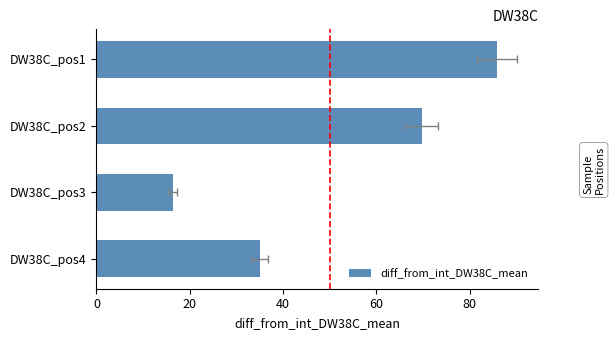

What is the value of the 3rd bar from the left?

16.5